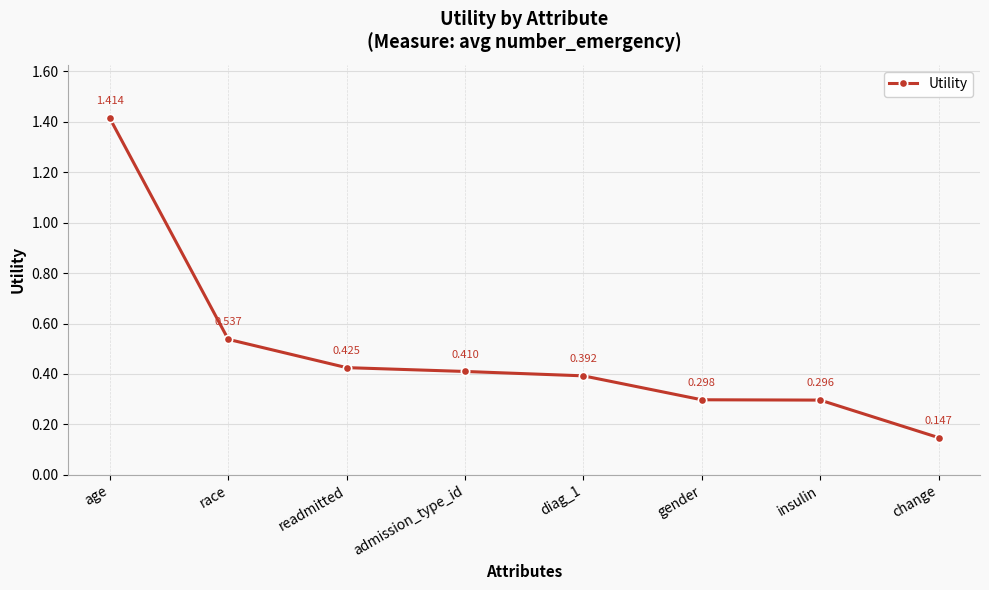

Between admission_type_id and race, which is larger?

race